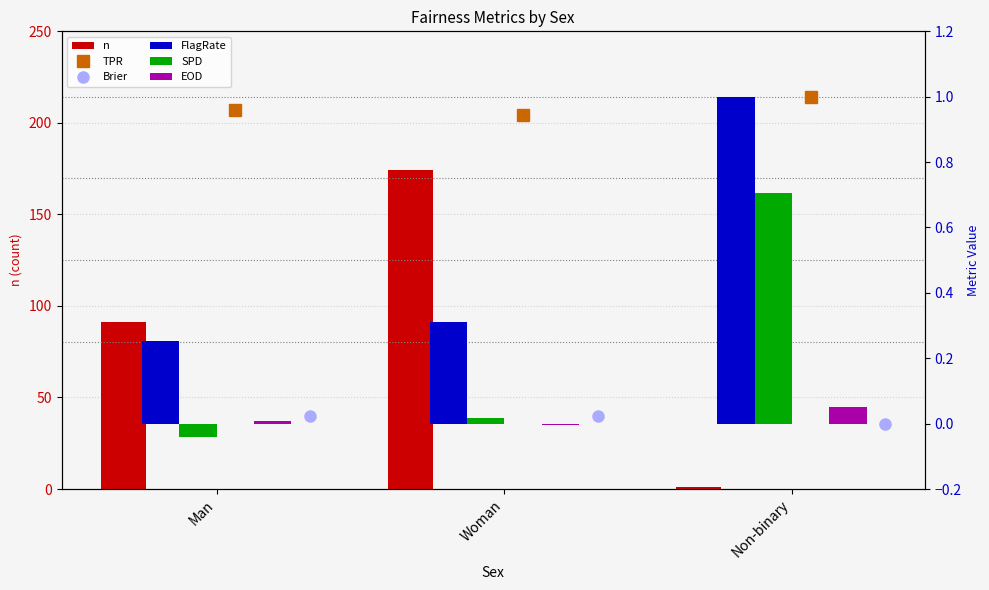

What is the label of the 1st bar from the right?

Non-binary